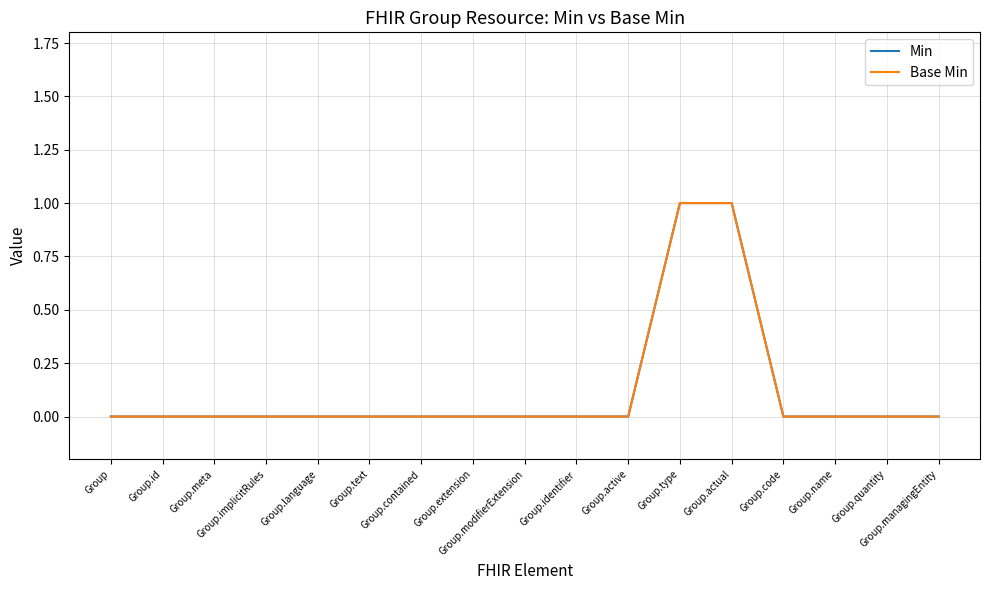

Rank the series by their maximum value, from lowest to highest.

Min, Base Min